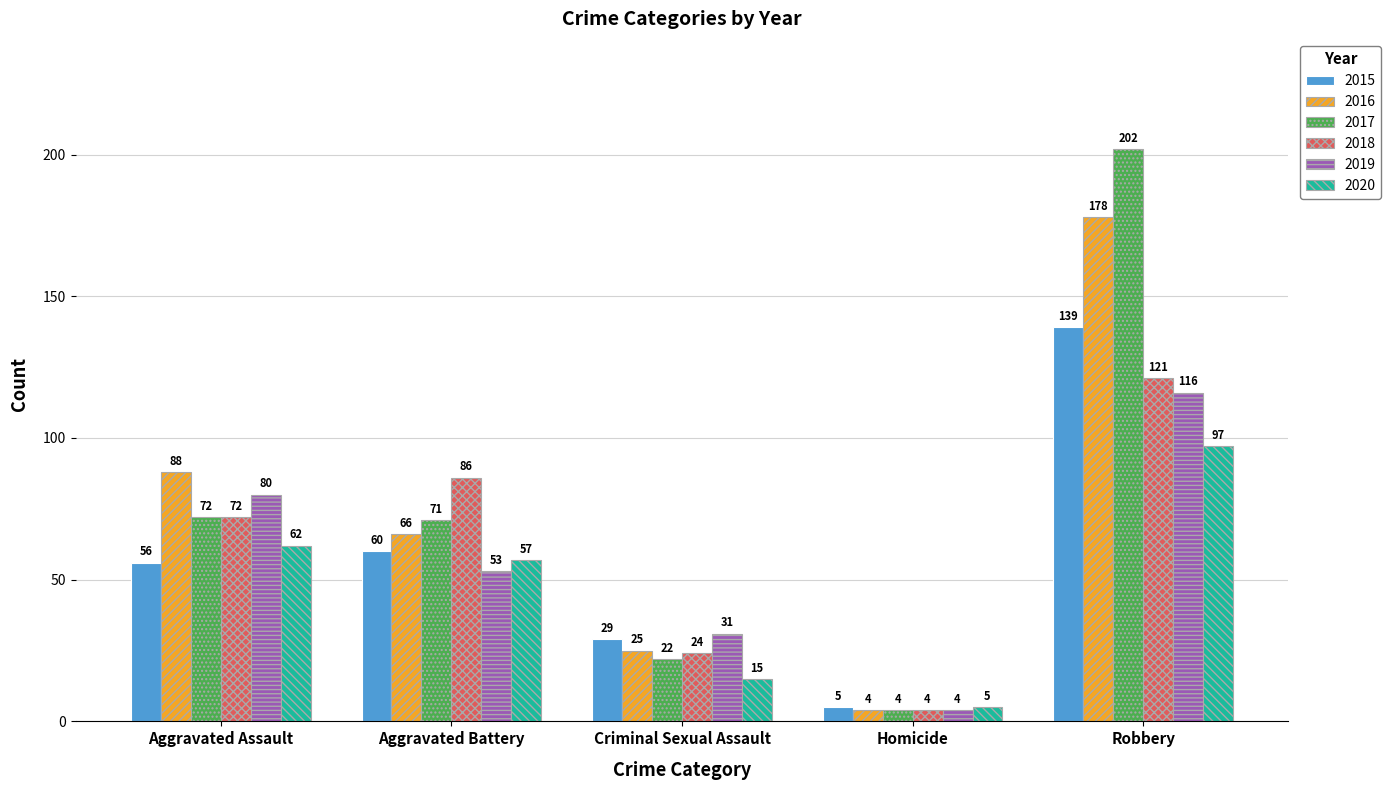

Which category has the highest value in the 2019 series?

Robbery